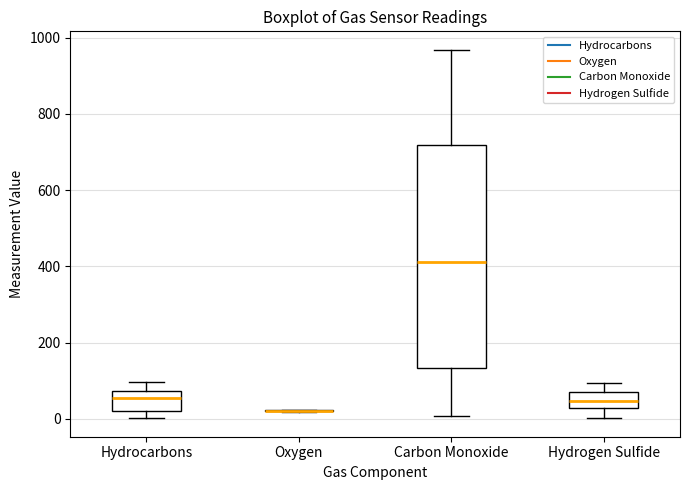

Reading left to right, read every box against the y-axis: the position of its median line, the range the box covers, and the ends of its whiskers. The values are not printed on the chart, so give them approximately, as read against the axis.

Hydrocarbons: median 60, box 20 to 80, whiskers 0 to 100
Oxygen: box collapsed to a line at 20, whiskers 20 to 20
Carbon Monoxide: median 420, box 140 to 720, whiskers 0 to 960
Hydrogen Sulfide: median 40, box 20 to 60, whiskers 0 to 100